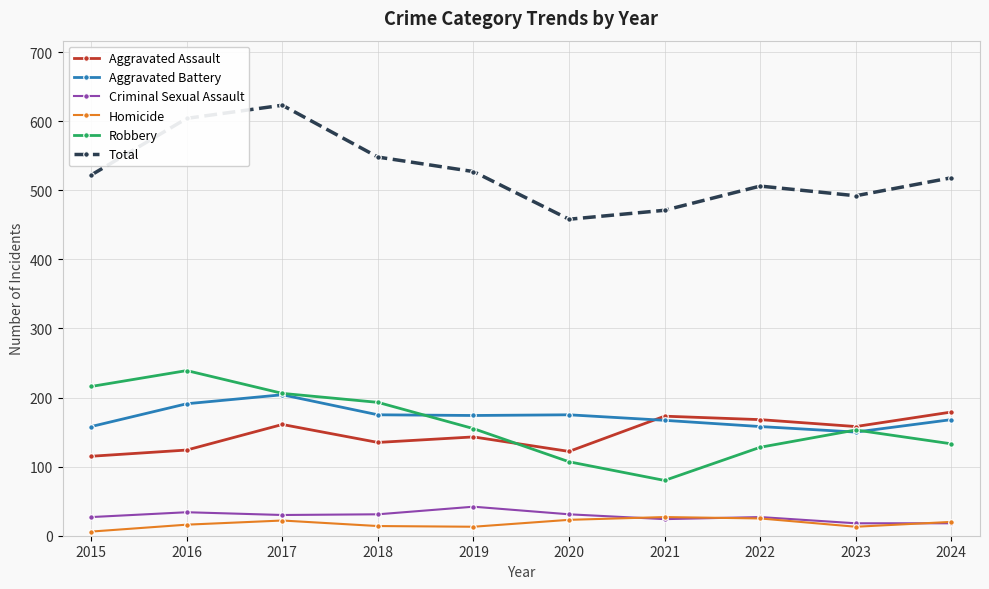

The Aggravated Battery series shows 49 at 2023. True or false?

False